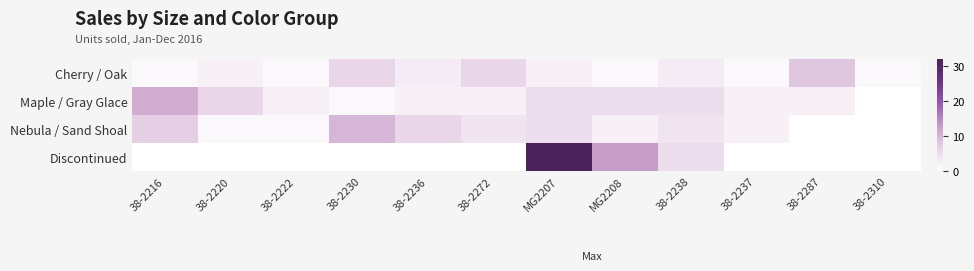

Between 38-2222 and MG2207, which series saw the biggest shift?

Discontinued